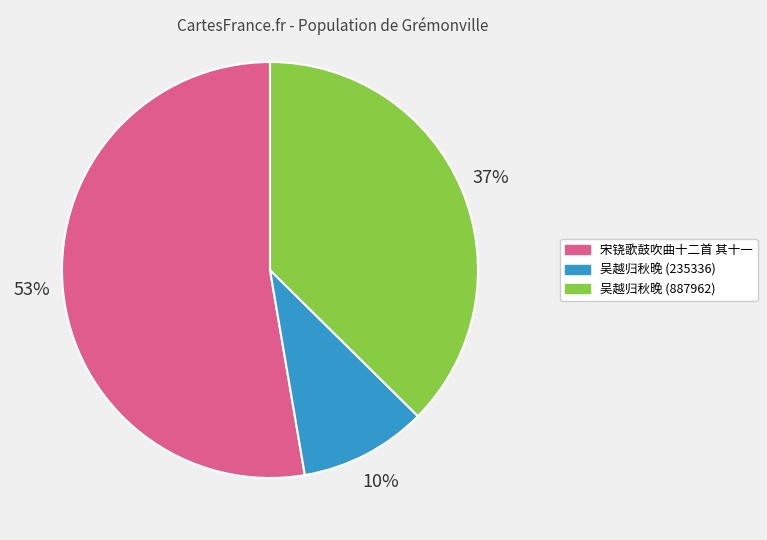

Count the number of slices in the pie.

3